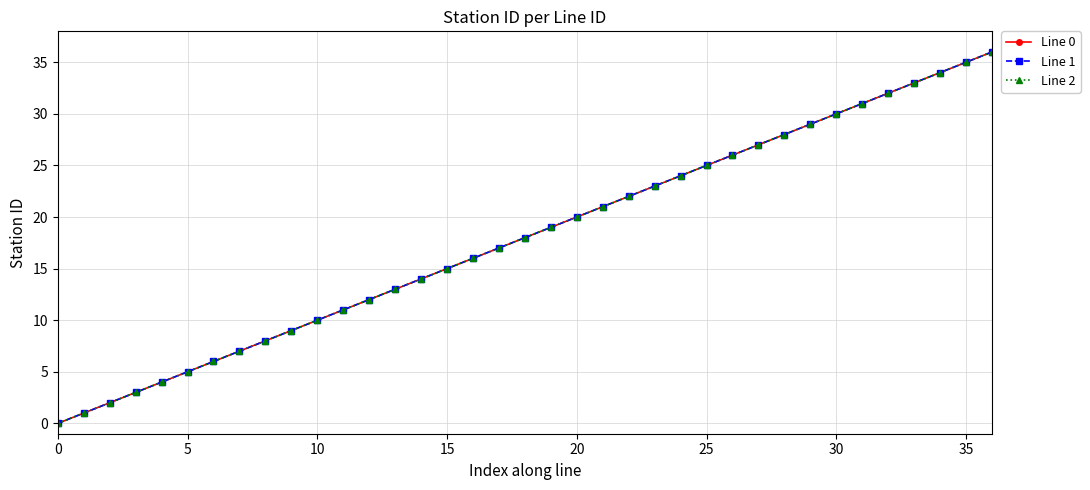

True or false: Line 0 and Line 2 cross at least once.

False